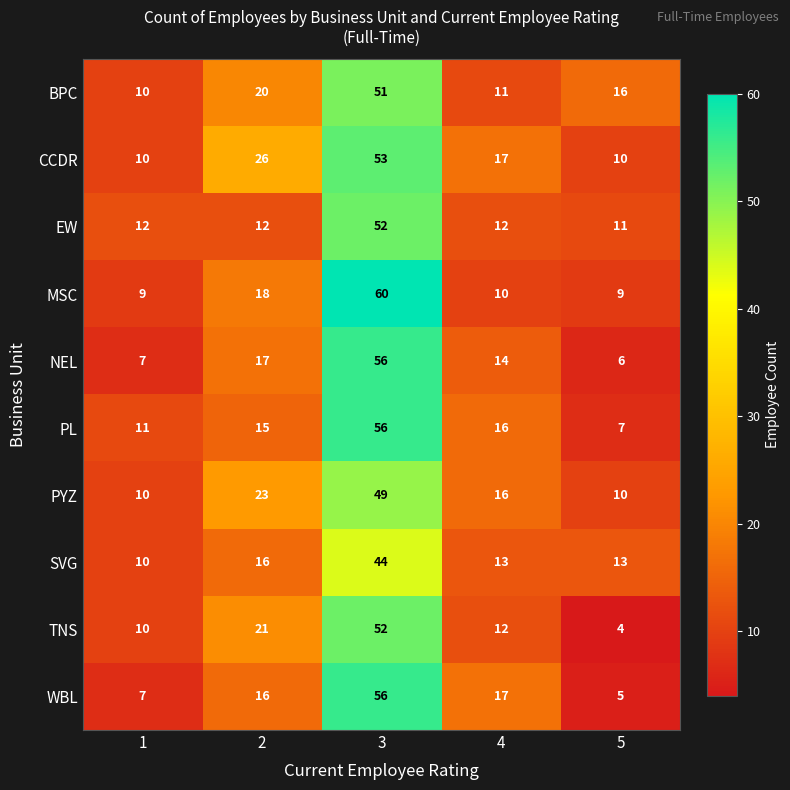

Which label corresponds to the smallest value in the chart?

5